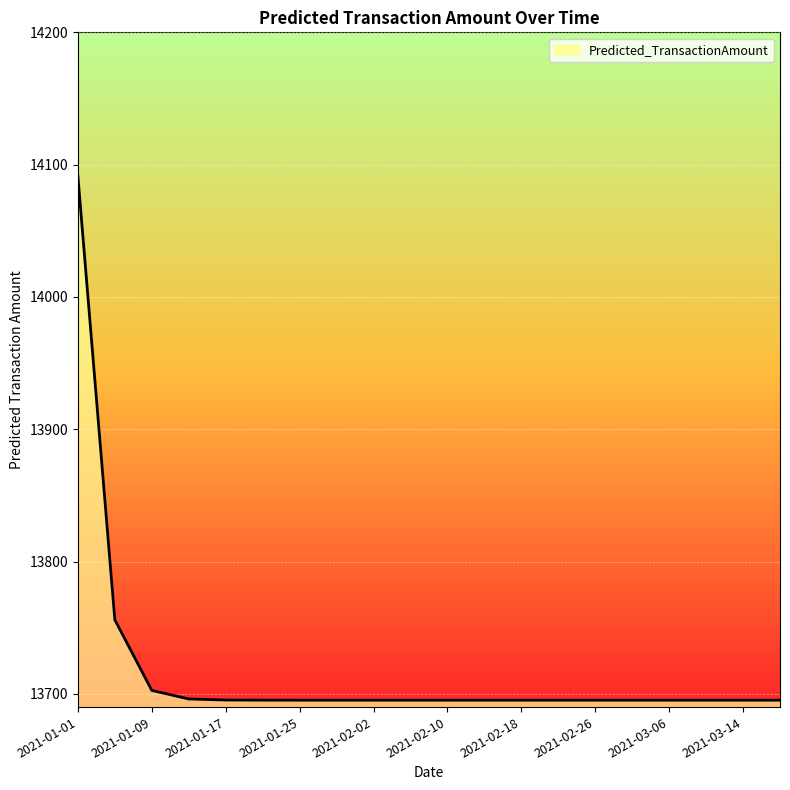

How many lines are shown in the chart?

1